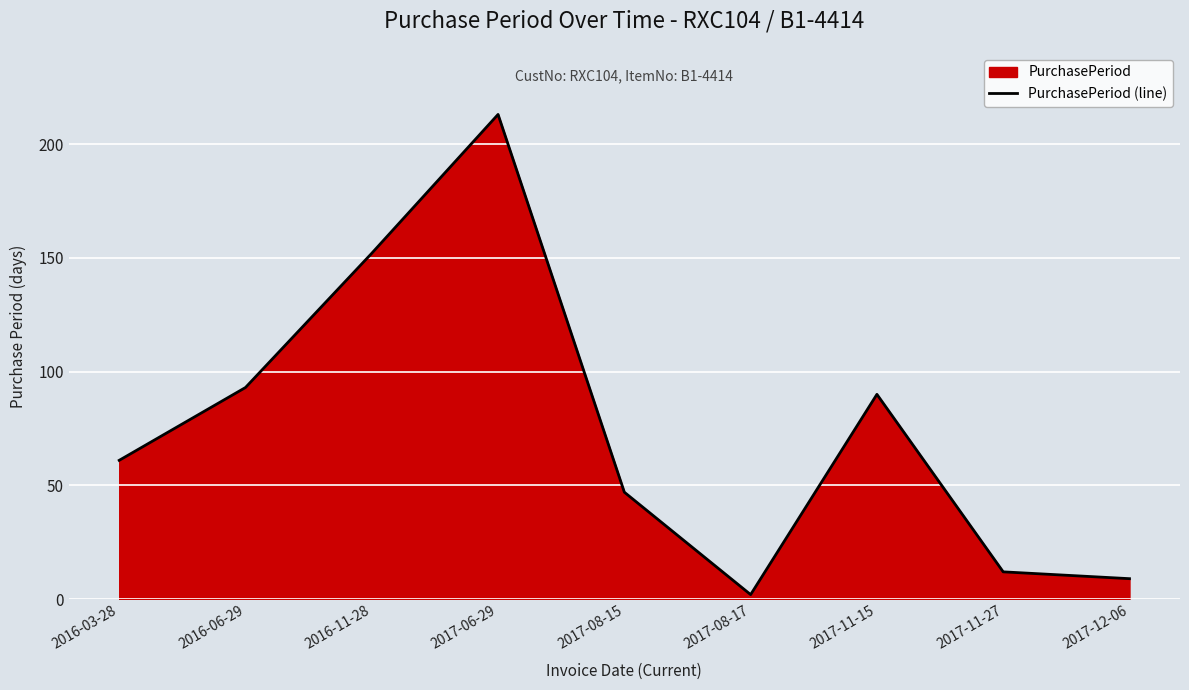

Is it true that the value at 2016-11-28 is 44?

False